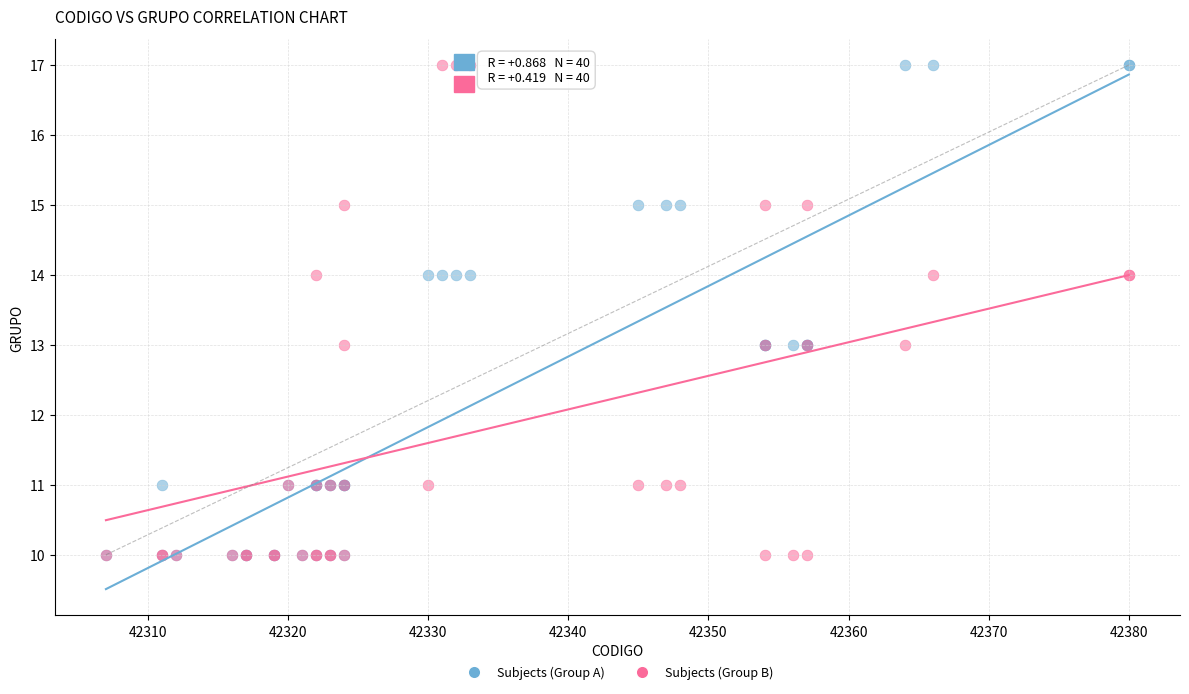

What are all the series names shown in the legend?

Subjects (Group A), Subjects (Group B)